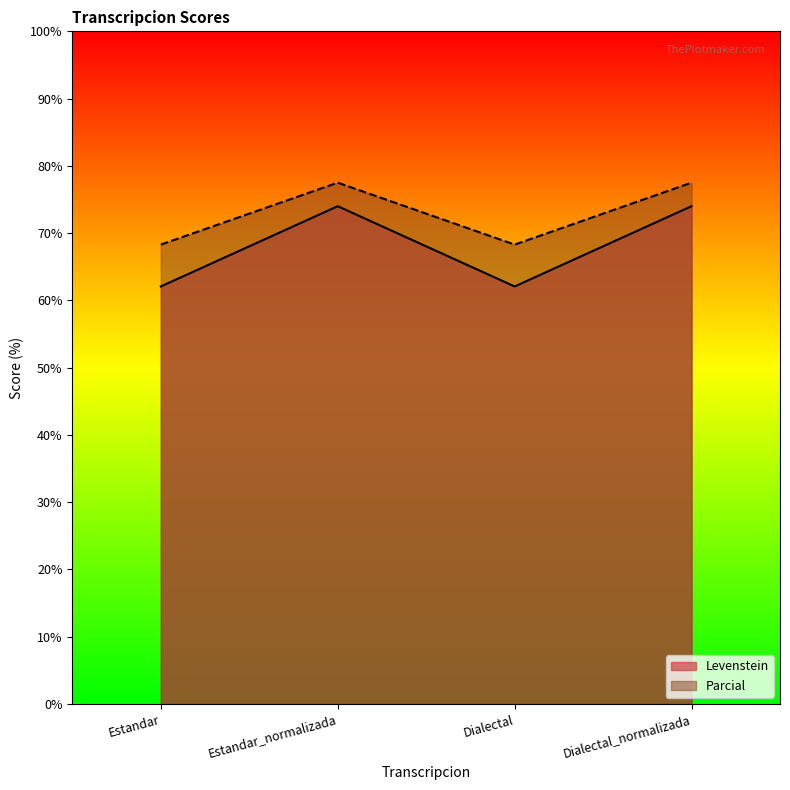

Rank the categories by Parcial value from highest to lowest.

Estandar_normalizada, Dialectal_normalizada, Estandar, Dialectal